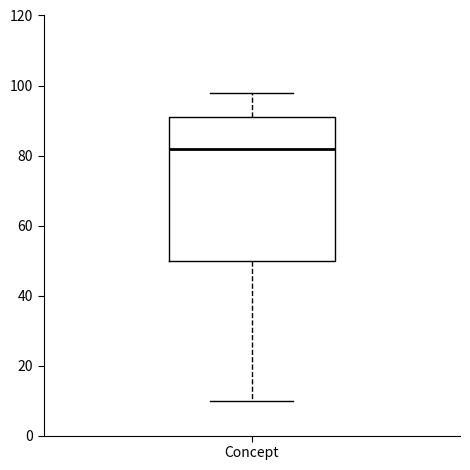

Transcribe this box plot: give where the median line is, the range the box spans, and where the two whiskers end, as read against the y-axis. The values are not printed on the chart, so give them approximately, as read against the axis.

median 82, box 50 to 92, whiskers 10 to 98